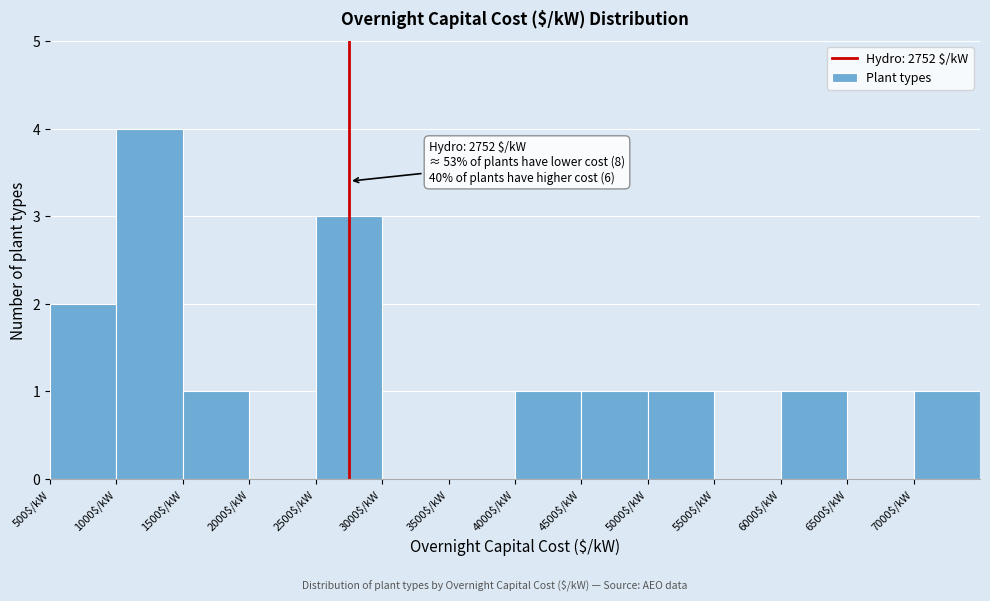

Which range on the x-axis has the tallest bar?

1000 to 1500